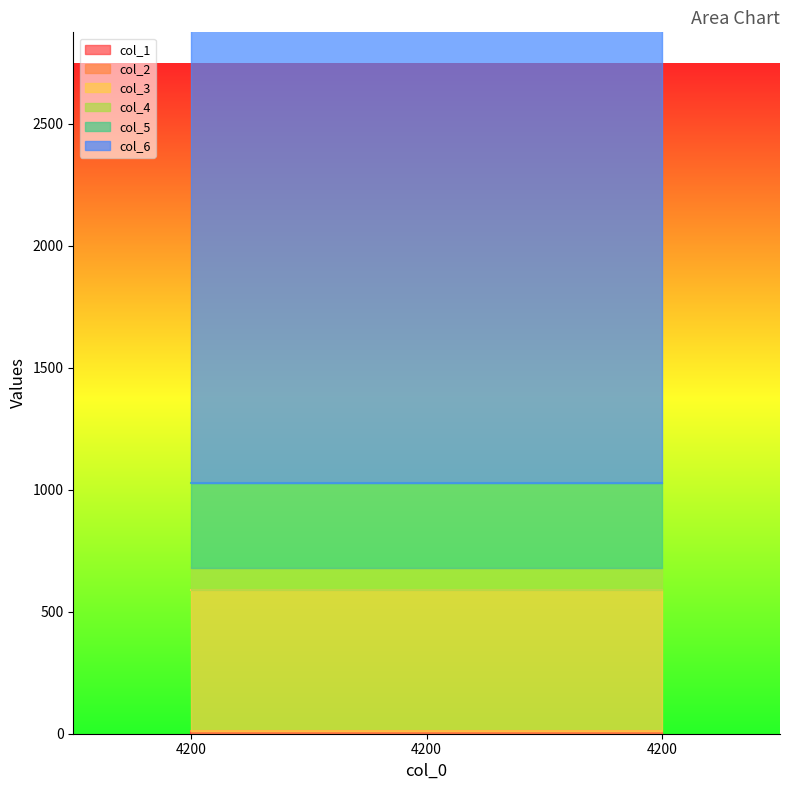

At how many categories does at least one series exceed 1426?

3